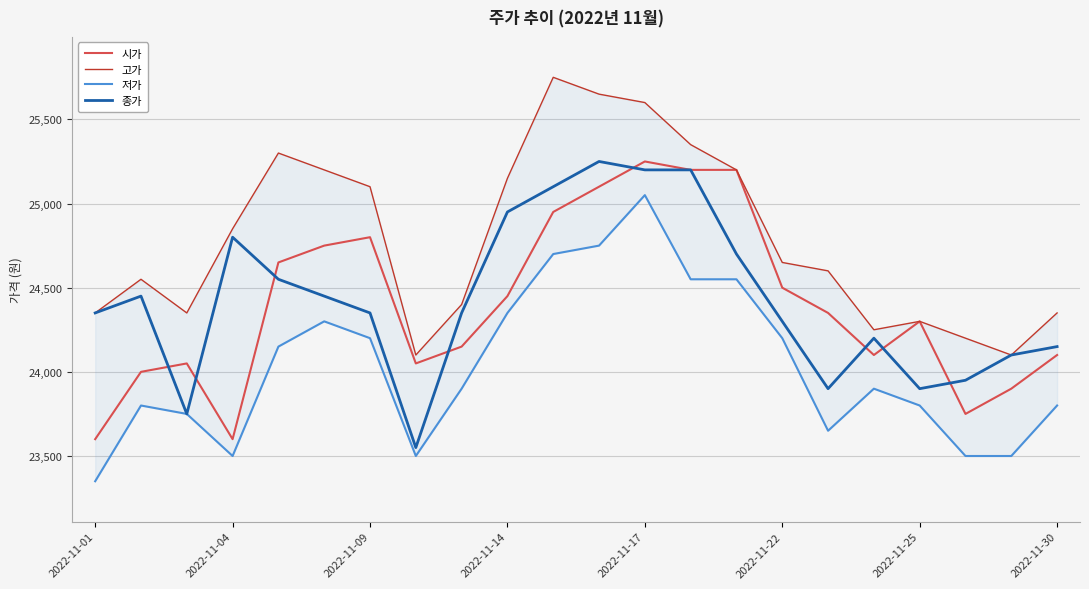

Which series ends up on top after the final intersection of 종가 and 시가?

종가